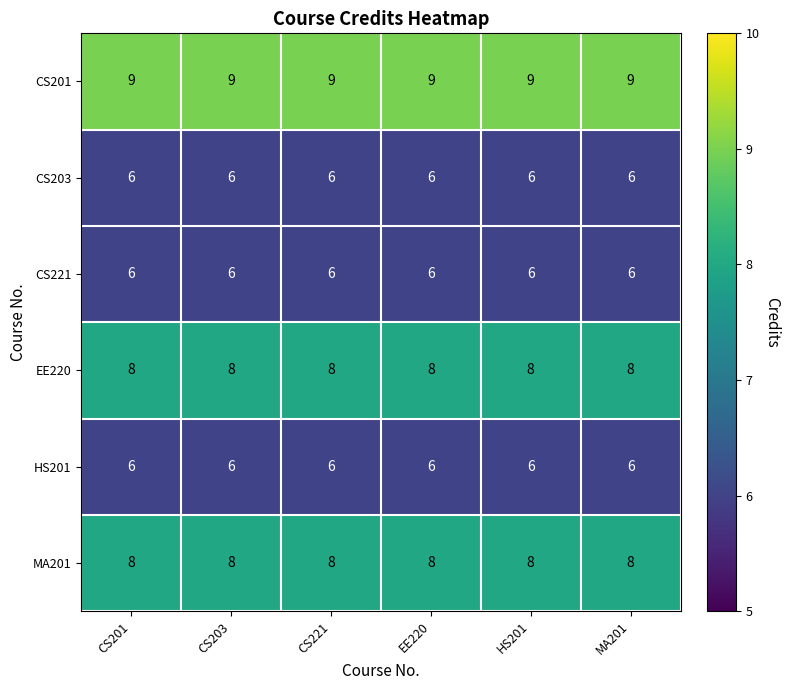

True or false: MA201 has a value of 8 at CS221.

True